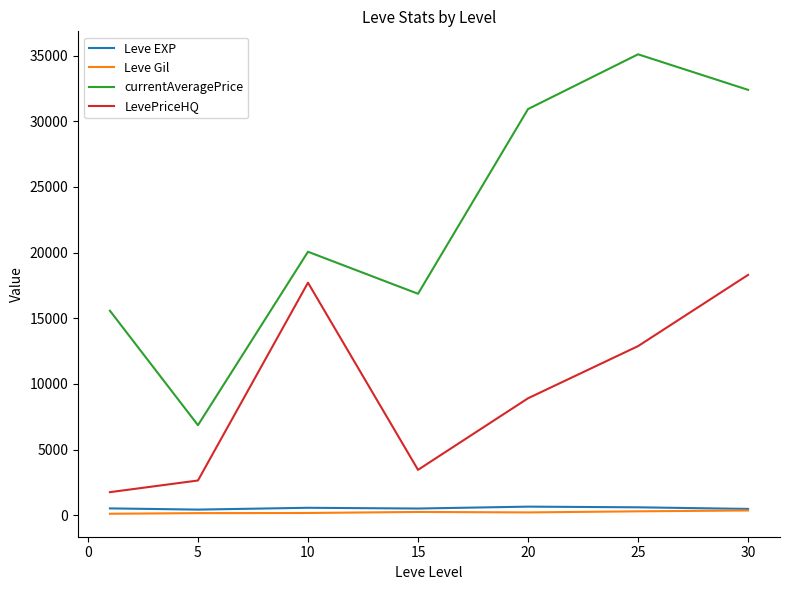

Which series has the widest spread of values?

currentAveragePrice